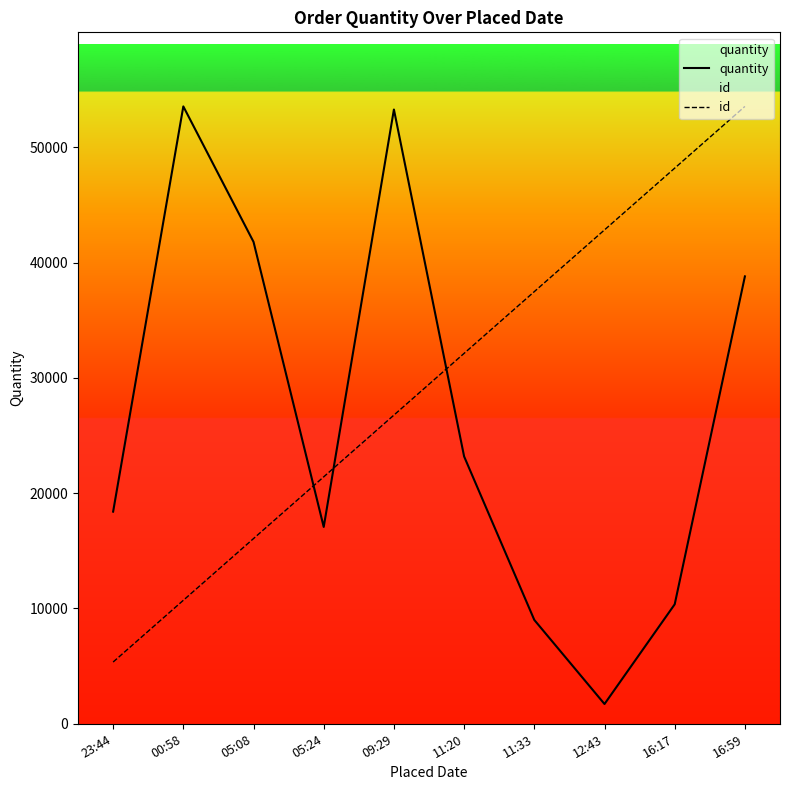

What is the spread (max minus min) of values at 00:58?

42832.8